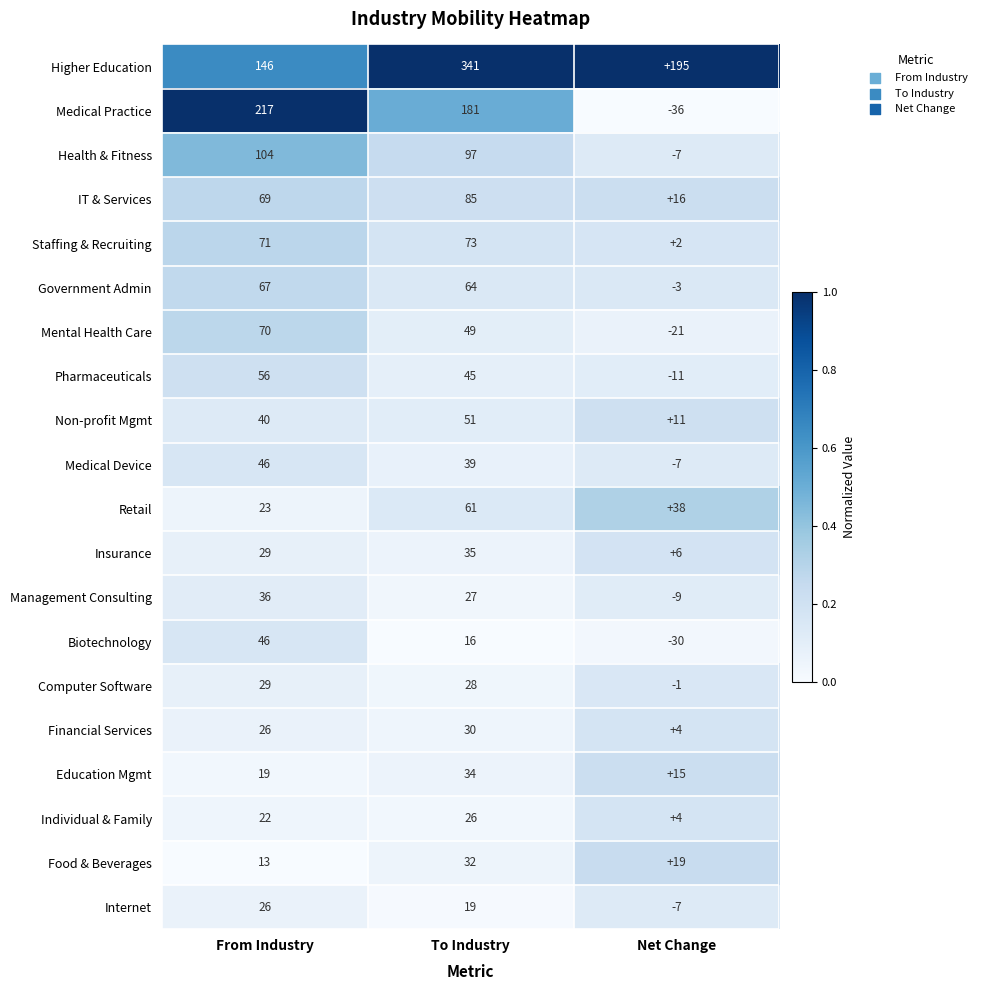

At how many categories does at least one series exceed 0?

3